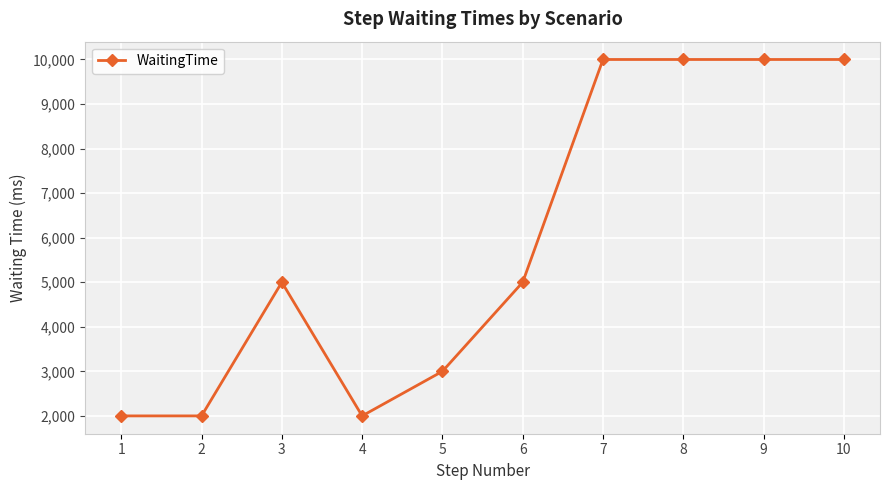

What is the greatest value displayed?

10000